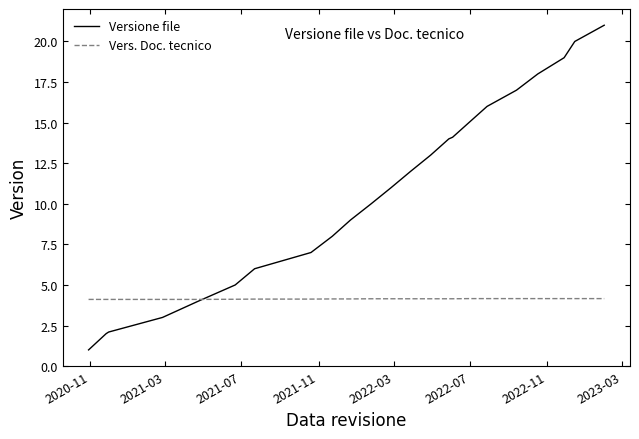

Rank the series by their average value, from highest to lowest.

Versione file, Vers. Doc. tecnico